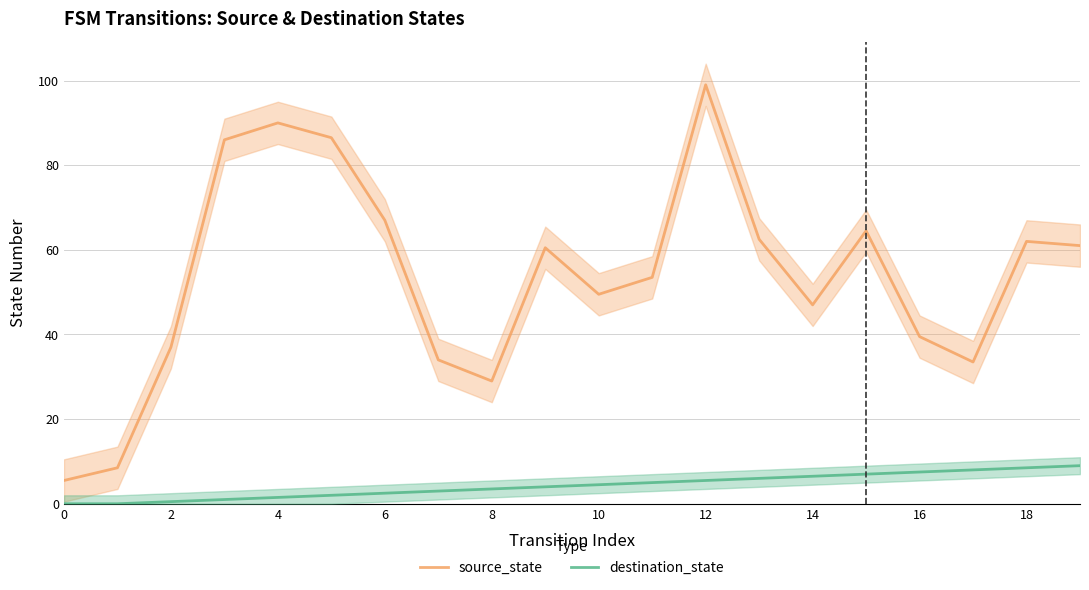

True or false: destination_state and source_state cross at least once.

False